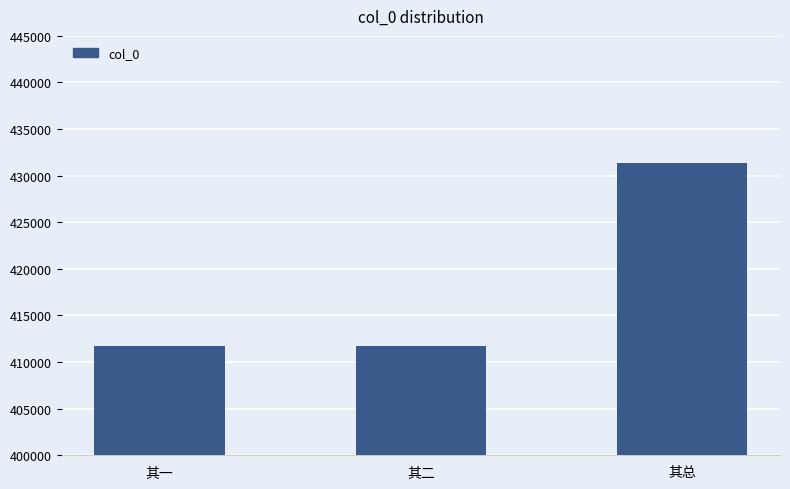

Is it true that the value at 其二 is 411676?

True